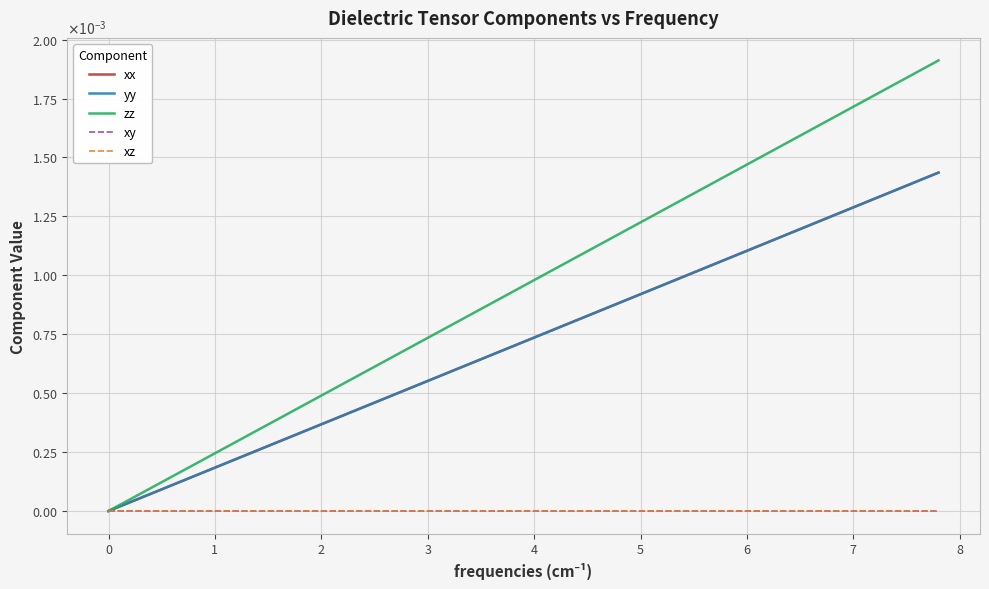

What are all the series names shown in the legend?

xx, yy, zz, xy, xz